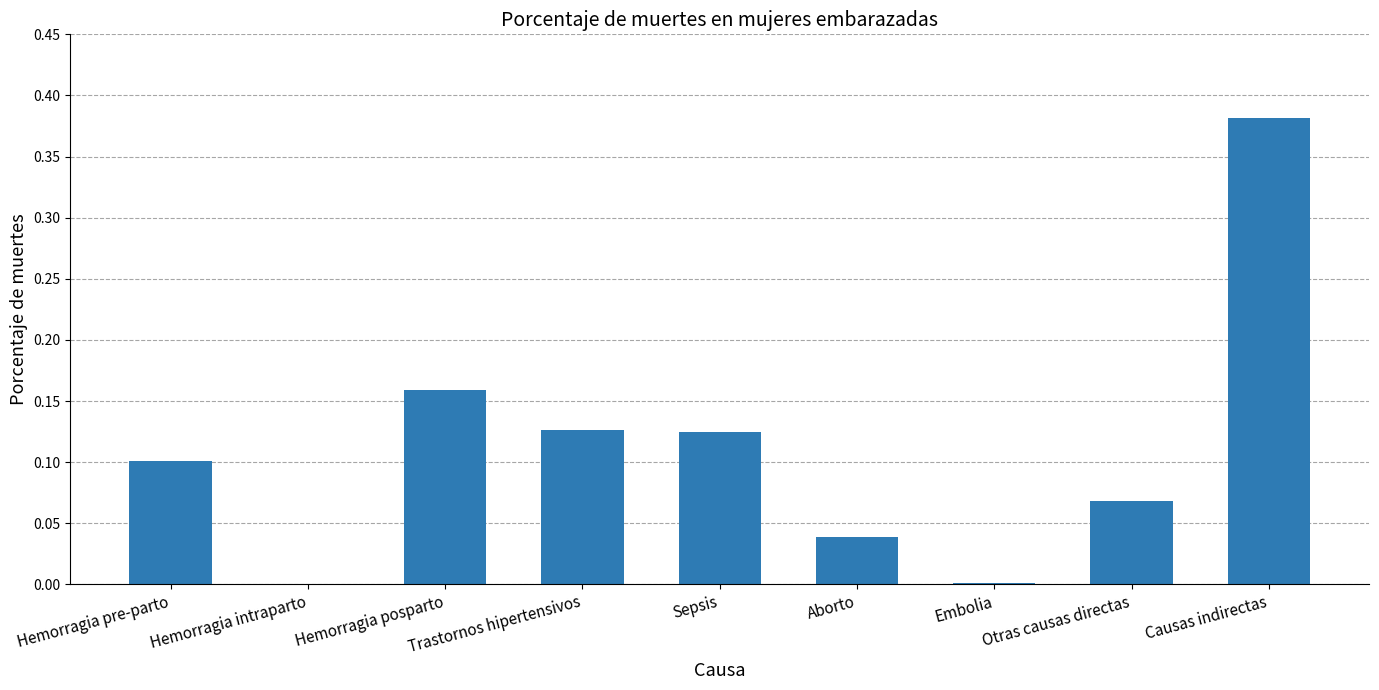

Which has a higher value, Hemorragia posparto or Embolia?

Hemorragia posparto